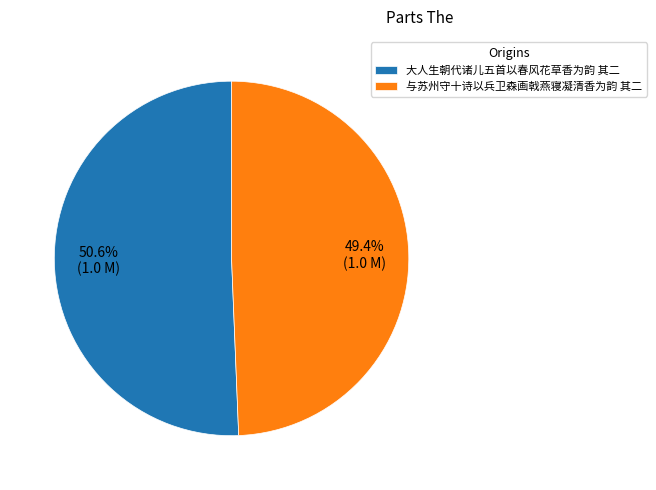

What is the total percentage of 大人生朝代诸儿五首以春风花草香为韵 其二 and 与苏州守十诗以兵卫森画戟燕寝凝清香为韵 其二?

100.0%